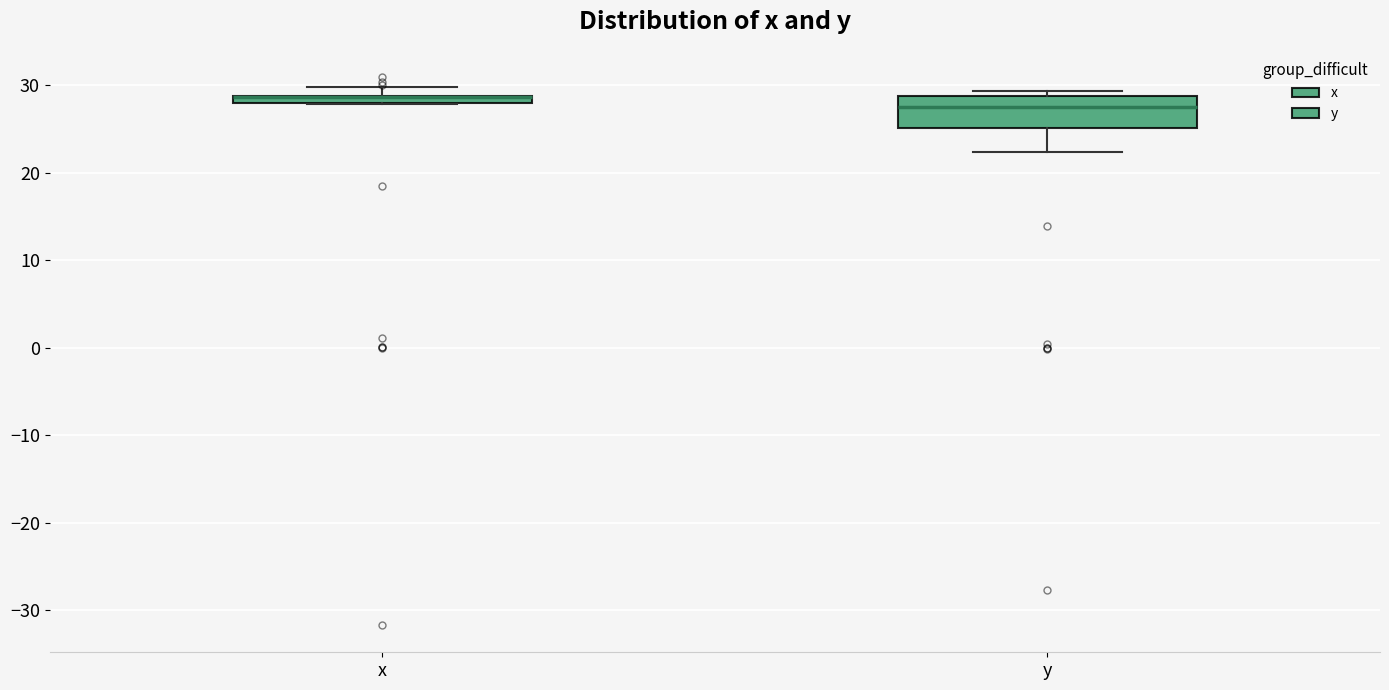

Where does the lower whisker of the box for y end on the y-axis? The values are not printed on the chart, so give them approximately, as read against the axis.

22